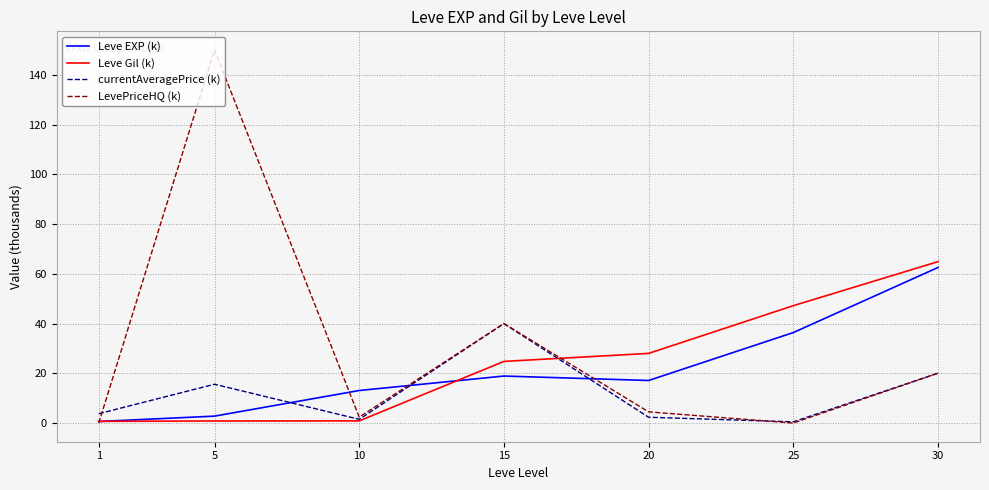

What is the lowest value of the currentAveragePrice (k) series?

0.5